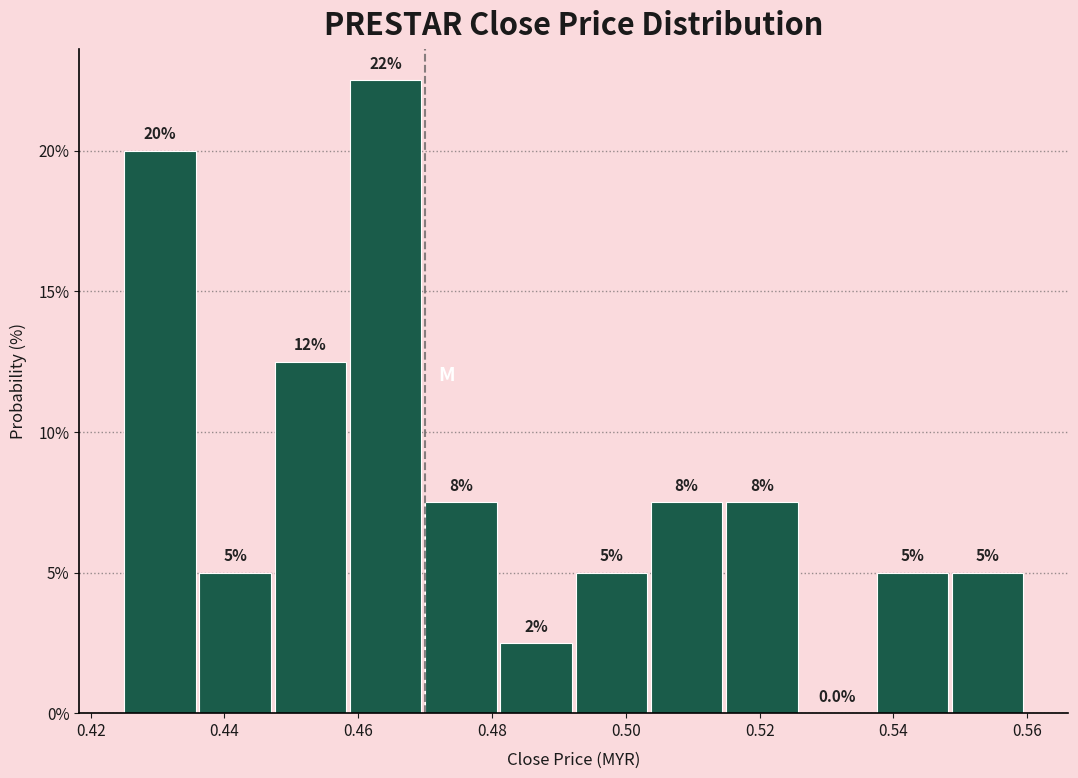

Which range on the x-axis has the tallest bar?

0.458 to 0.470